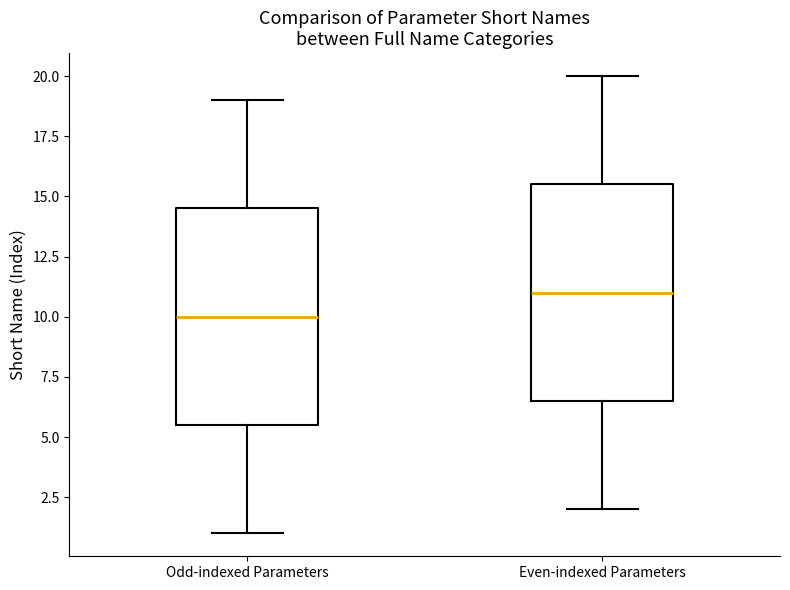

Reading left to right, transcribe this box plot: for each box, give where its median line is, the range the box spans, and where its two whiskers end, as read against the y-axis. The values are not printed on the chart, so give them approximately, as read against the axis.

Odd-indexed Parameters: median 10.0, box 5.5 to 14.5, whiskers 1.0 to 19.0
Even-indexed Parameters: median 11.0, box 6.5 to 15.5, whiskers 2.0 to 20.0